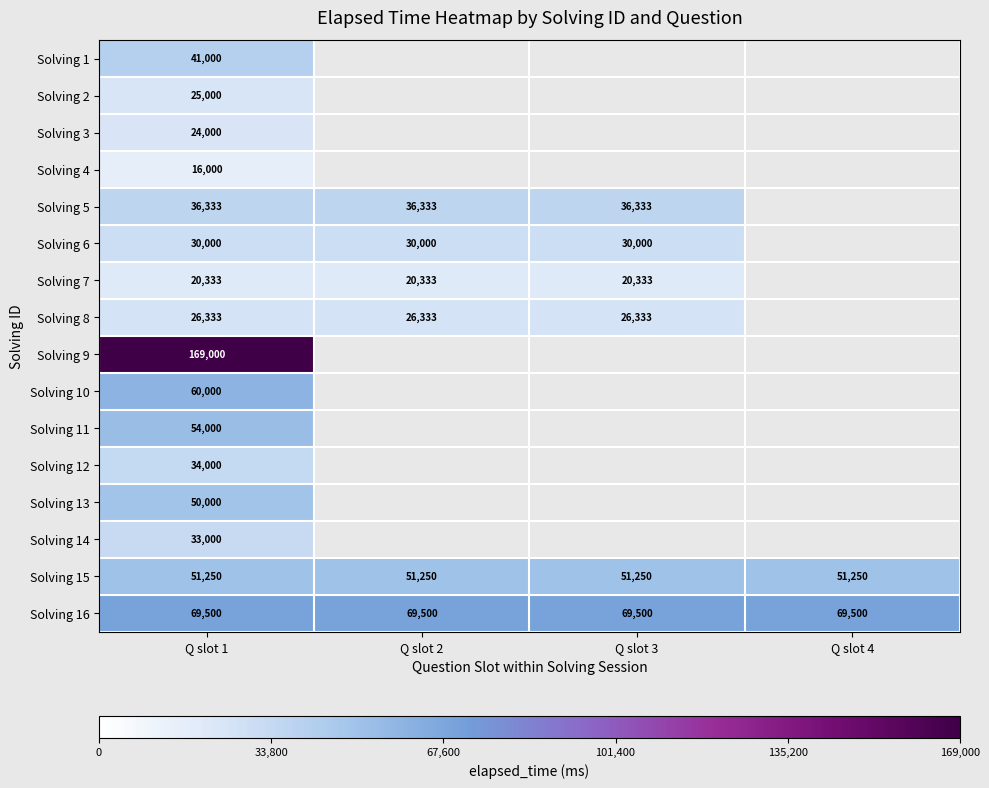

At which category is the sum across all series the highest?

Q slot 1